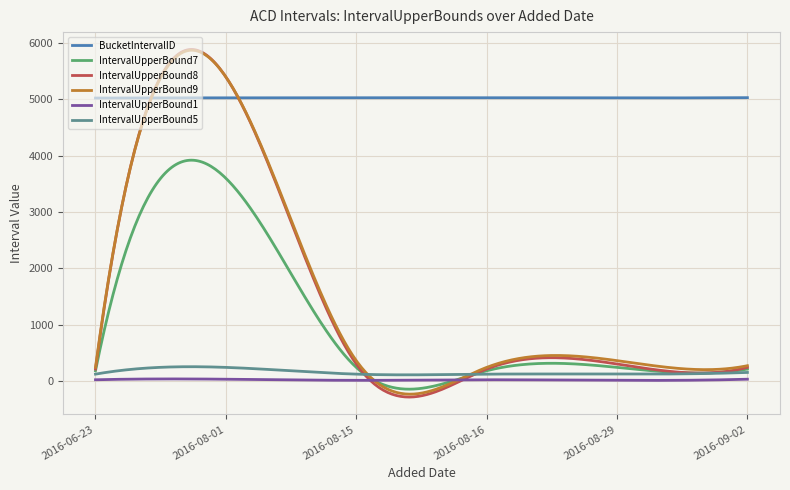

True or false: IntervalUpperBound5 and BucketIntervalID cross at least once.

False